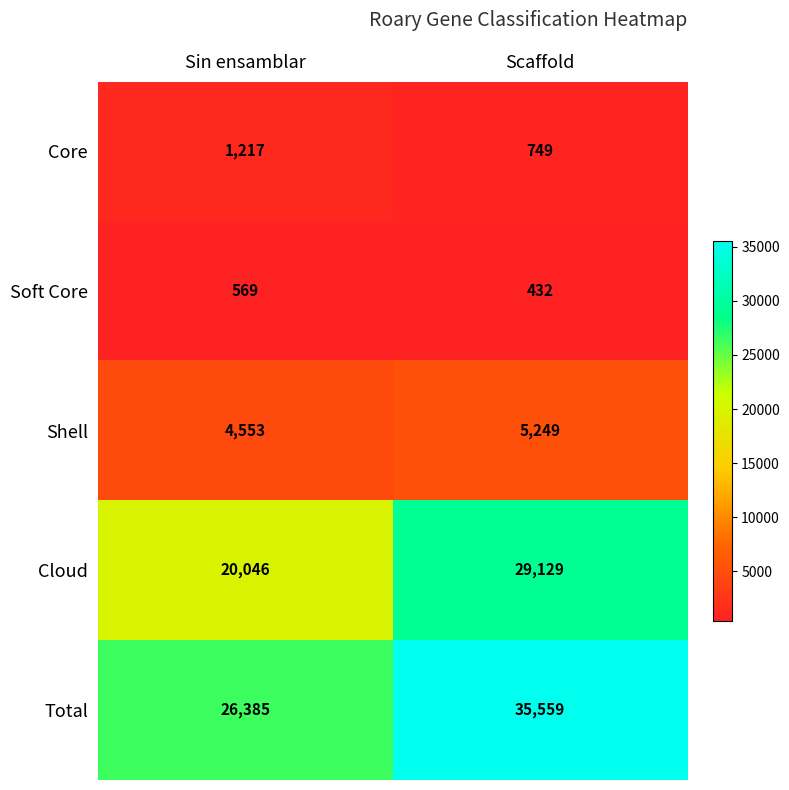

Which series changed the most between Sin ensamblar and Scaffold?

Total